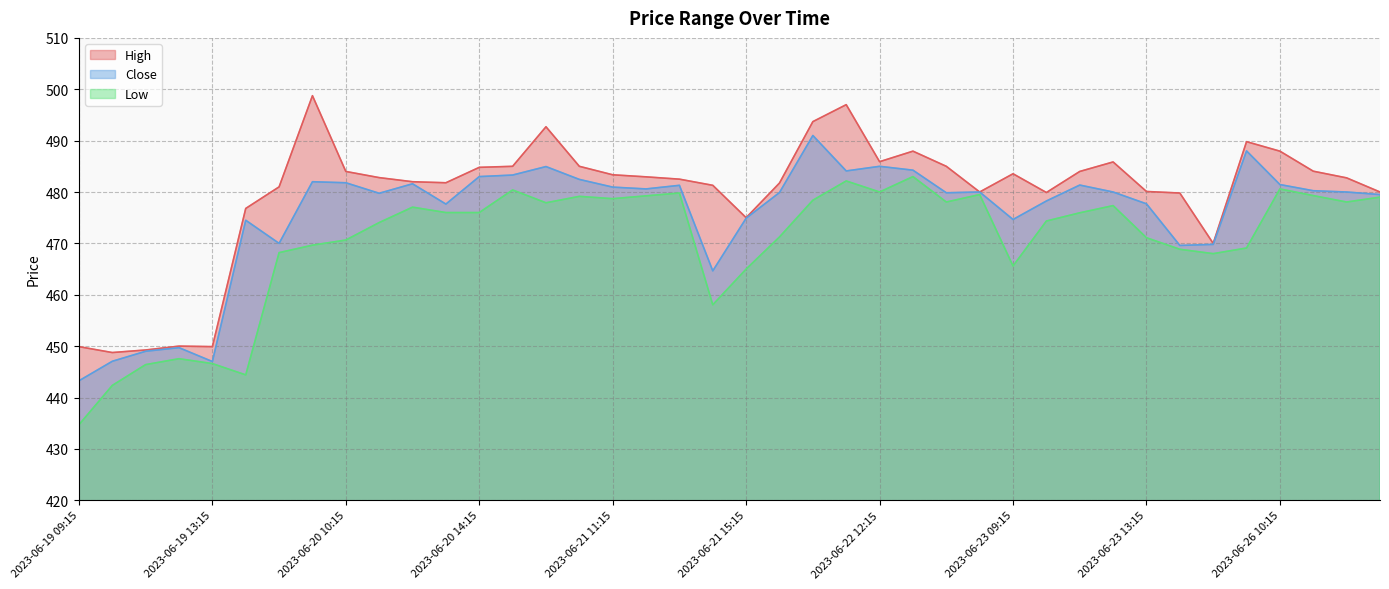

At which label does Close reach its peak?

2023-06-22 10:15